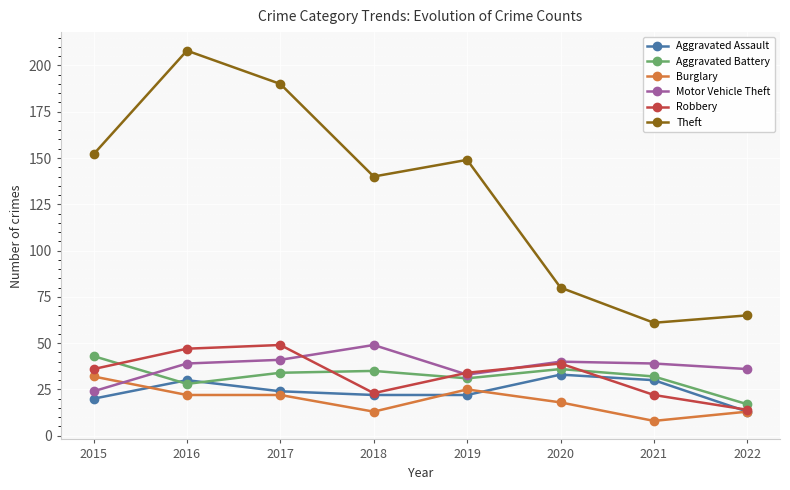

What is the spread (max minus min) of values at 2017?

168